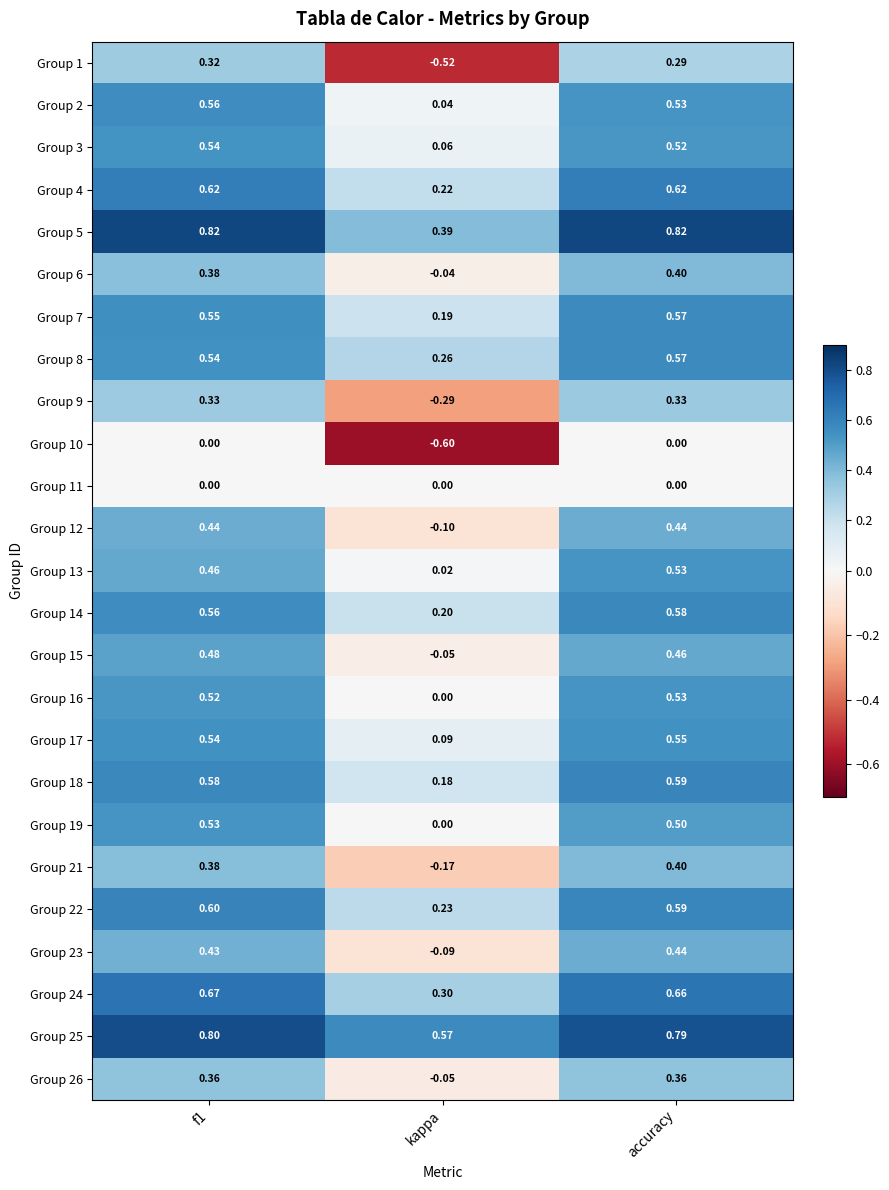

Where is Group 21 nearest to the value 0?

kappa